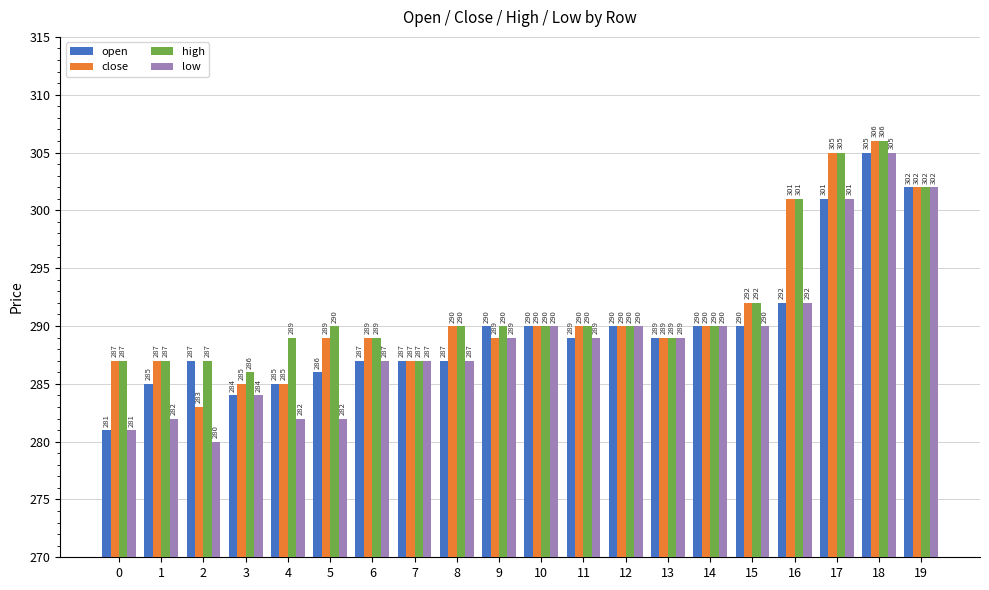

How many bars are there in each group?

4